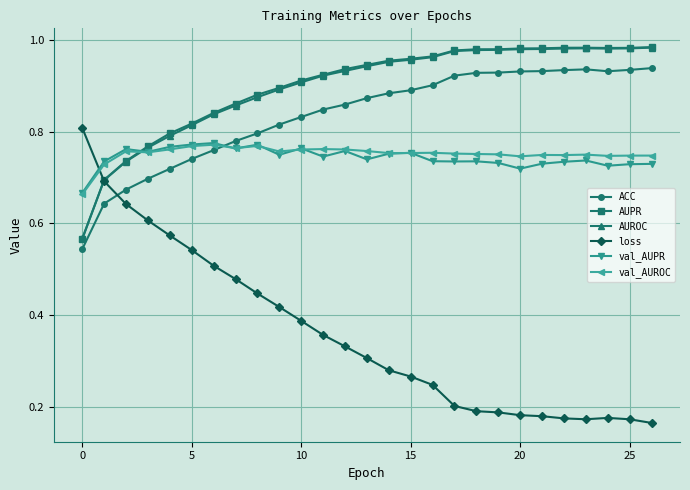

True or false: AUROC and val_AUROC cross at least once.

True